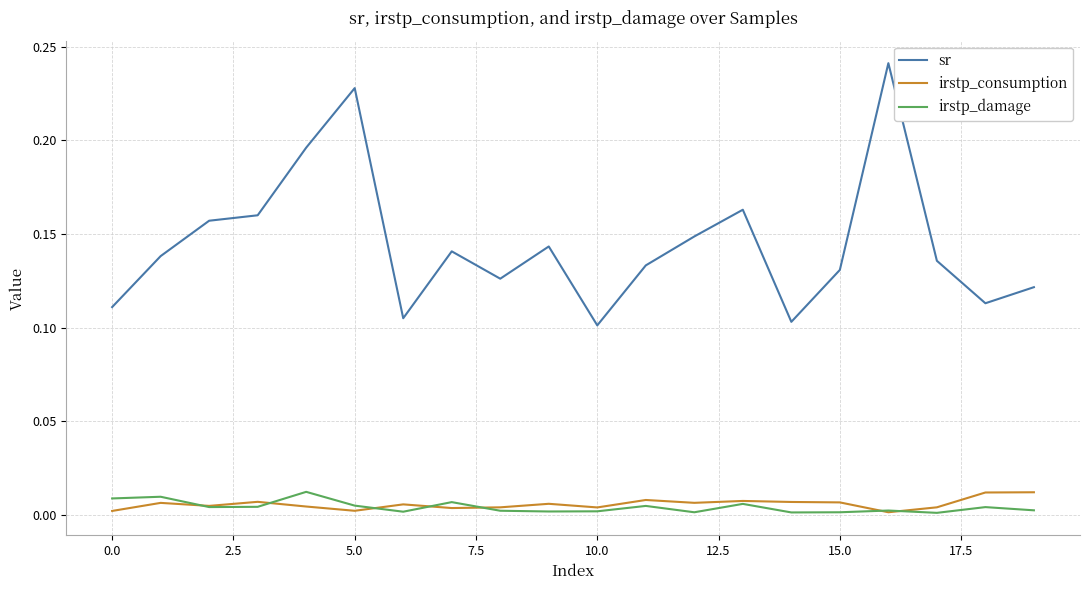

Which series has the widest spread of values?

sr